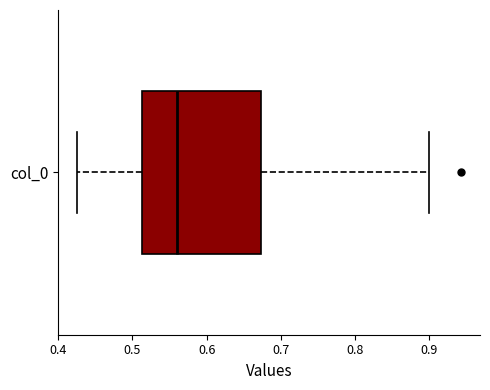

Read this box plot against the x-axis: the position of the median line, the range covered by the box, and the ends of both whiskers. The values are not printed on the chart, so give them approximately, as read against the axis.

median 0.56, box 0.51 to 0.67, whiskers 0.43 to 0.90